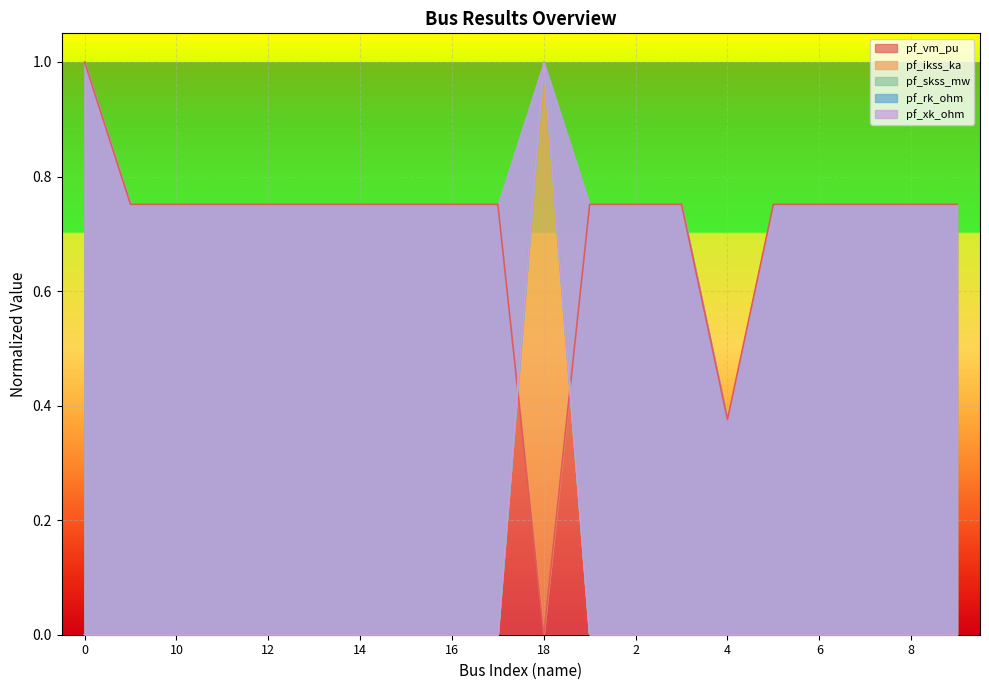

Which has a higher value, 10 or 7?

10